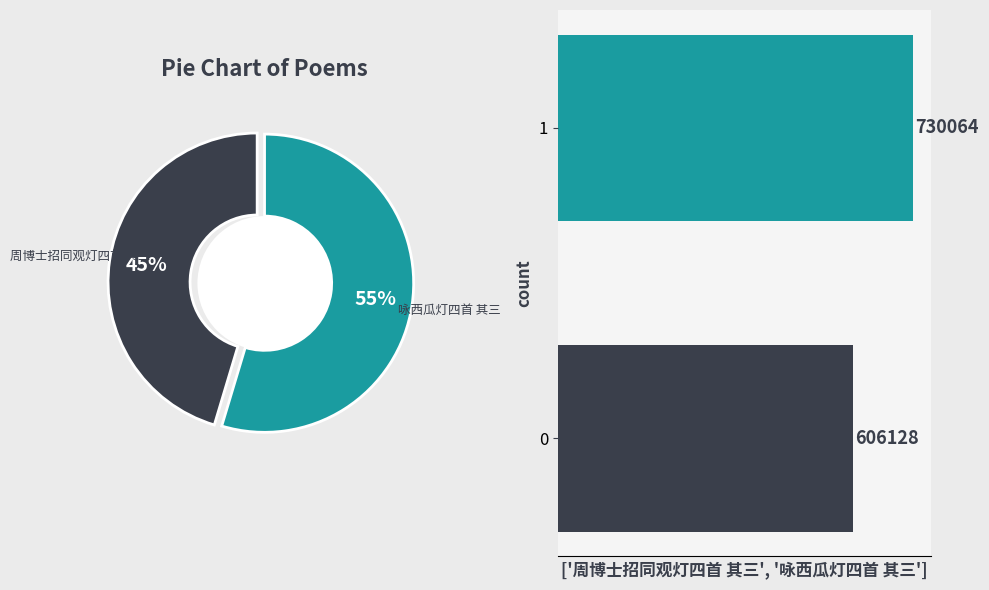

To the nearest percent, what is the combined percentage of 0 and 1?

100%